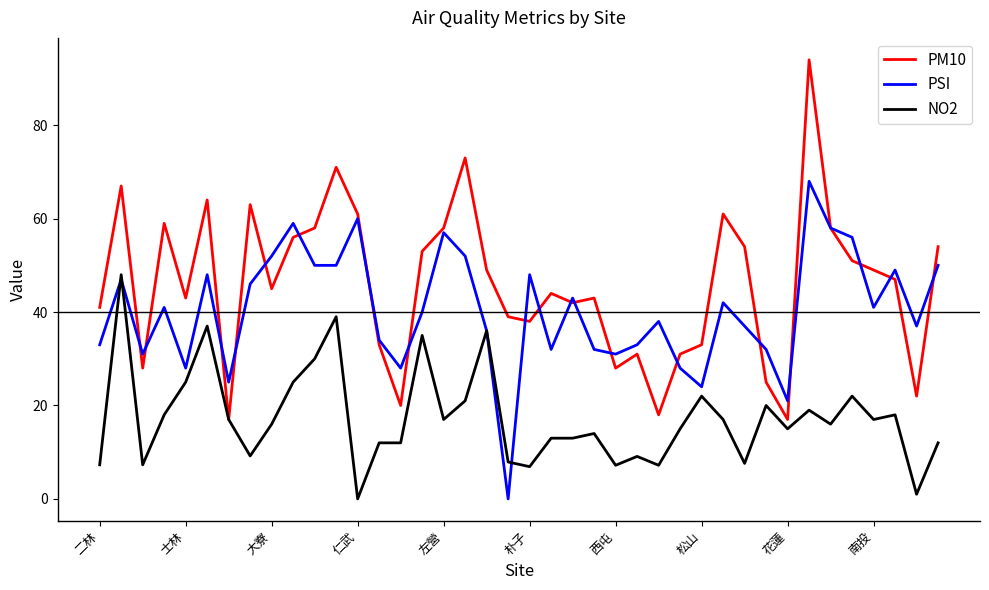

Which series has the largest range (max minus min)?

PM10